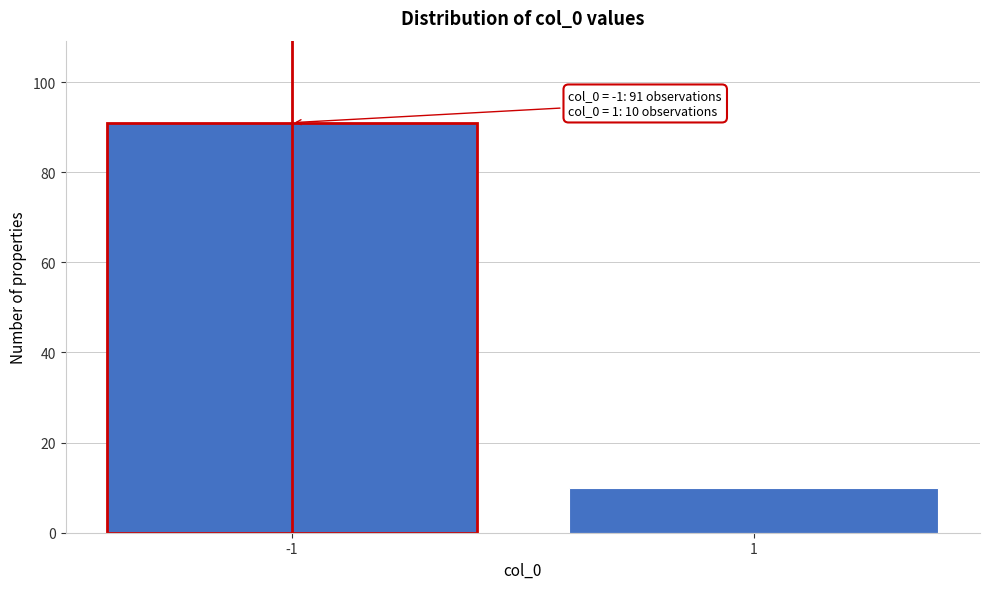

Reading left to right, list all the values displayed in this chart.

-1=91	1=10